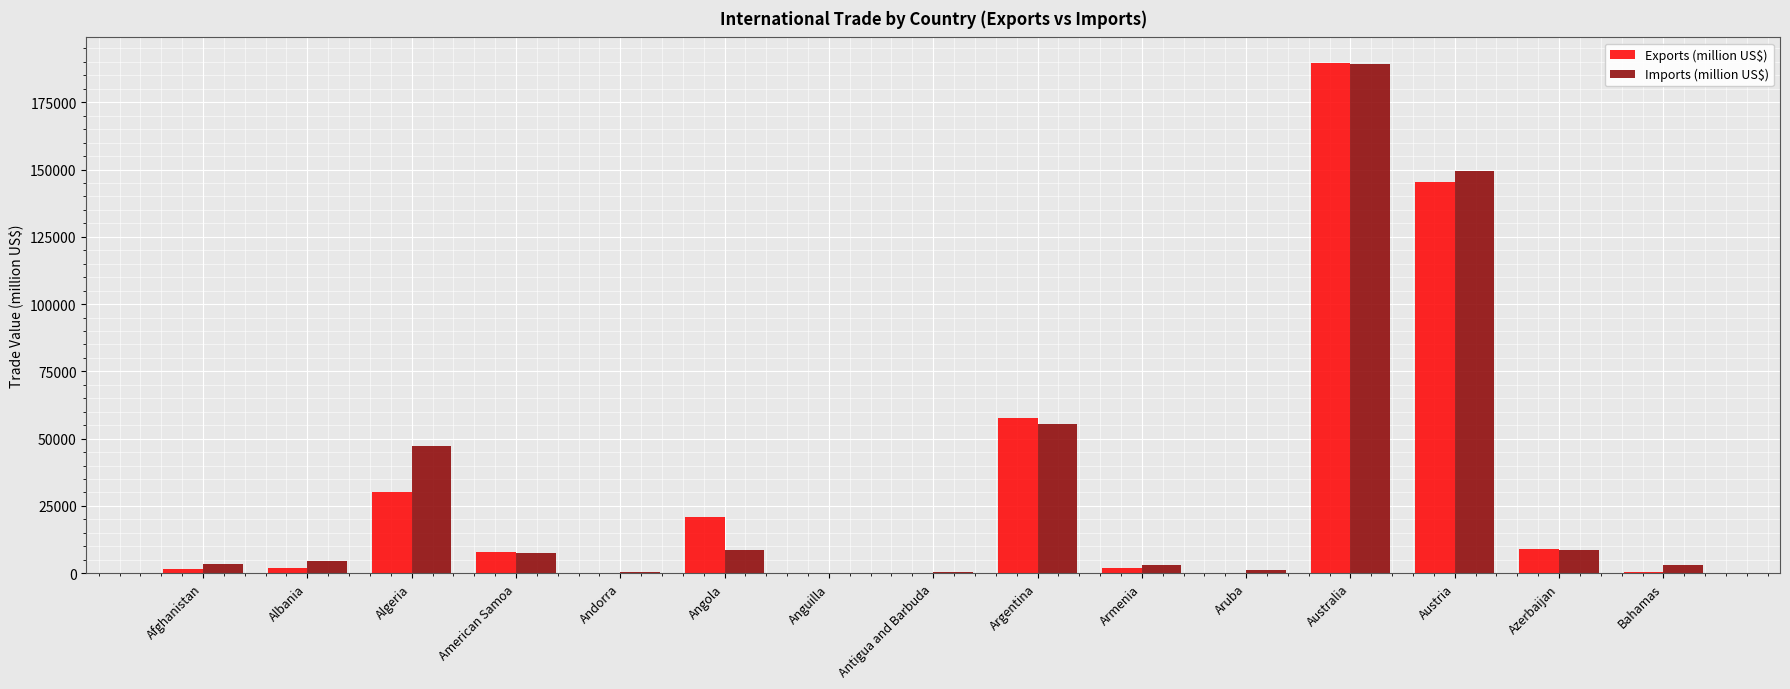

At which label does Exports (million US$) reach its peak?

Australia